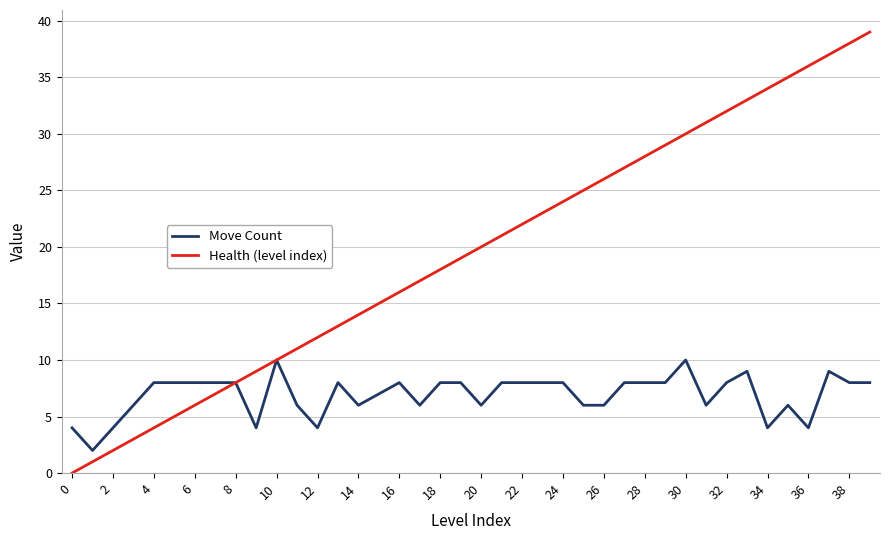

Which series has the largest total across all categories?

Health (level index)